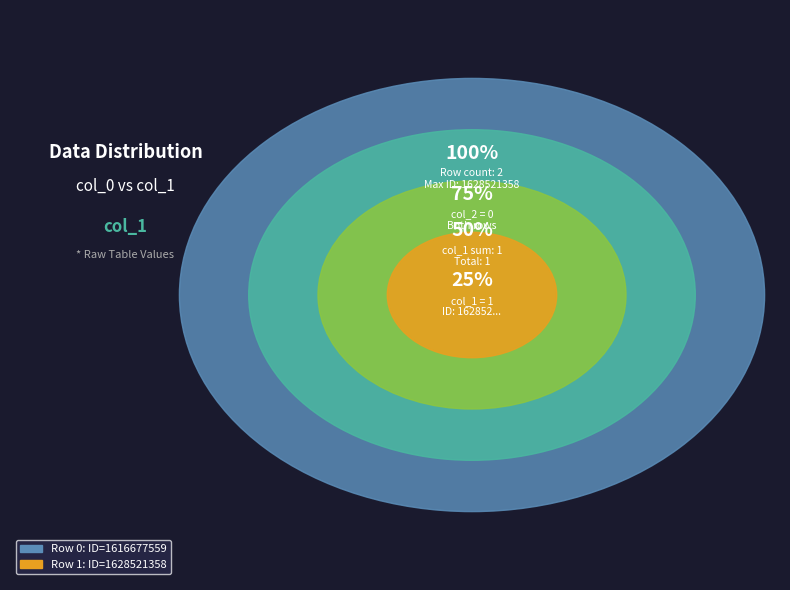

What is the largest slice in the pie chart?

1628521358